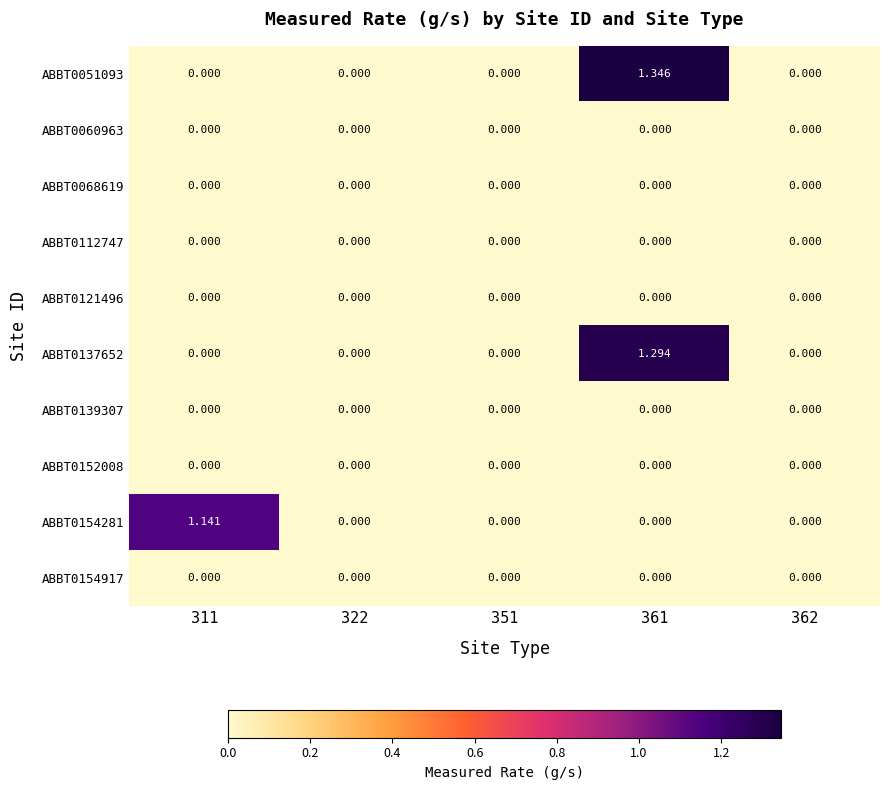

Reading left to right, extract all data points from this chart.

ABBT0051093: 311=0.0	322=0.0	351=0.0	361=1.3	362=0.0
ABBT0060963: 311=0.0	322=0.0	351=0.0	361=0.0	362=0.0
ABBT0068619: 311=0.0	322=0.0	351=0.0	361=0.0	362=0.0
ABBT0112747: 311=0.0	322=0.0	351=0.0	361=0.0	362=0.0
ABBT0121496: 311=0.0	322=0.0	351=0.0	361=0.0	362=0.0
ABBT0137652: 311=0.0	322=0.0	351=0.0	361=1.3	362=0.0
ABBT0139307: 311=0.0	322=0.0	351=0.0	361=0.0	362=0.0
ABBT0152008: 311=0.0	322=0.0	351=0.0	361=0.0	362=0.0
ABBT0154281: 311=1.1	322=0.0	351=0.0	361=0.0	362=0.0
ABBT0154917: 311=0.0	322=0.0	351=0.0	361=0.0	362=0.0